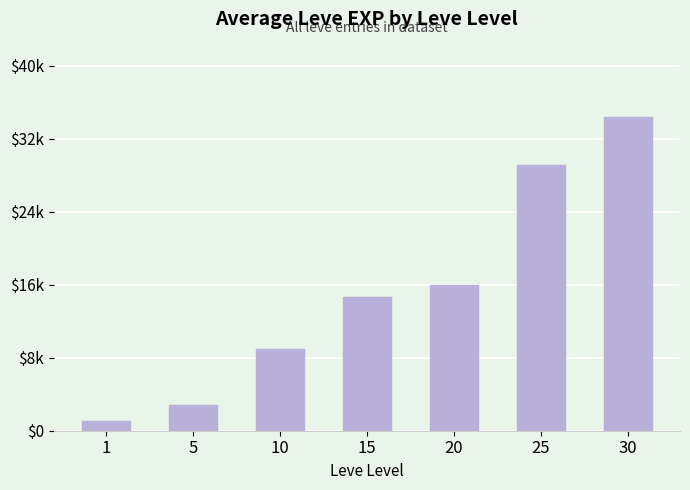

What is the difference between the second highest and second lowest values?

26262